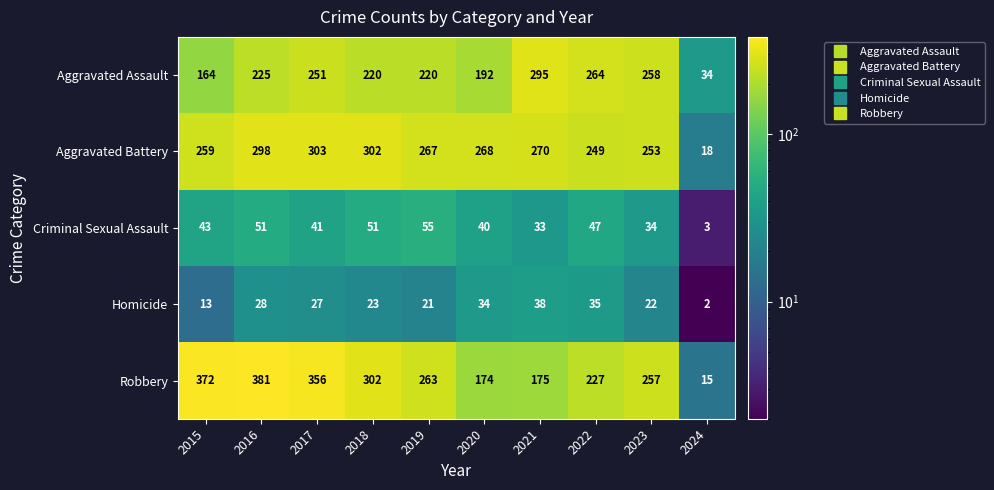

List the series in order of their peak value, highest first.

Robbery, Aggravated Battery, Aggravated Assault, Criminal Sexual Assault, Homicide